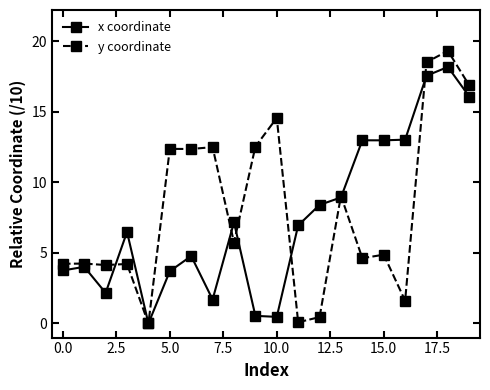

At how many categories does at least one series exceed 11?

11